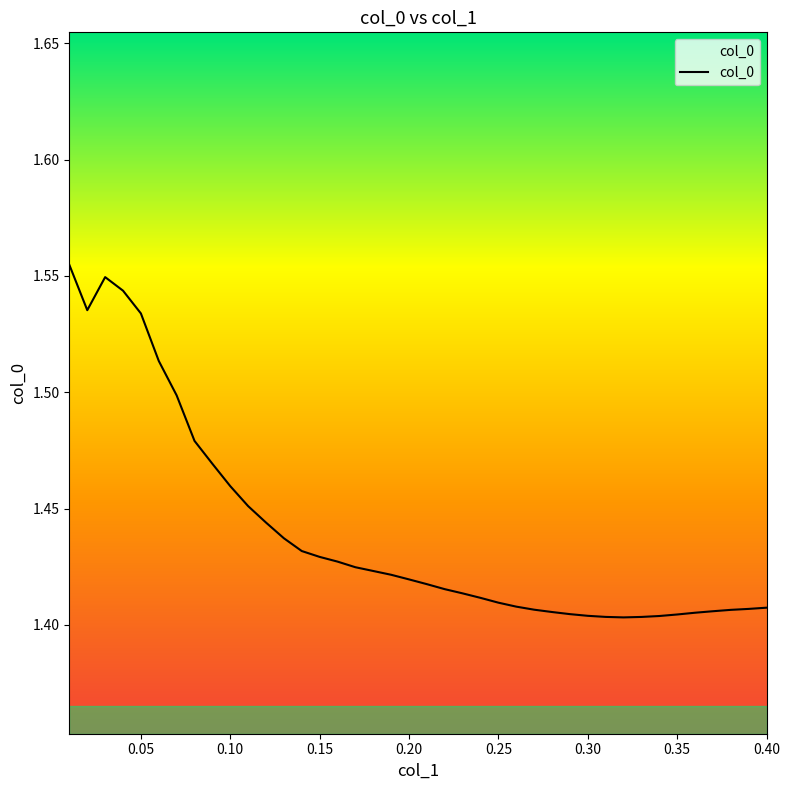

List the labels in order of value, smallest first.

0.32, 0.33, 0.31, 0.34, 0.3, 0.35, 0.29, 0.36, 0.28, 0.37, 0.38, 0.27, 0.39, 0.4, 0.26, 0.25, 0.24, 0.23, 0.22, 0.21, 0.2, 0.19, 0.18, 0.17, 0.16, 0.15, 0.14, 0.13, 0.12, 0.11, 0.1, 0.09, 0.08, 0.07, 0.06, 0.05, 0.02, 0.04, 0.03, 0.01